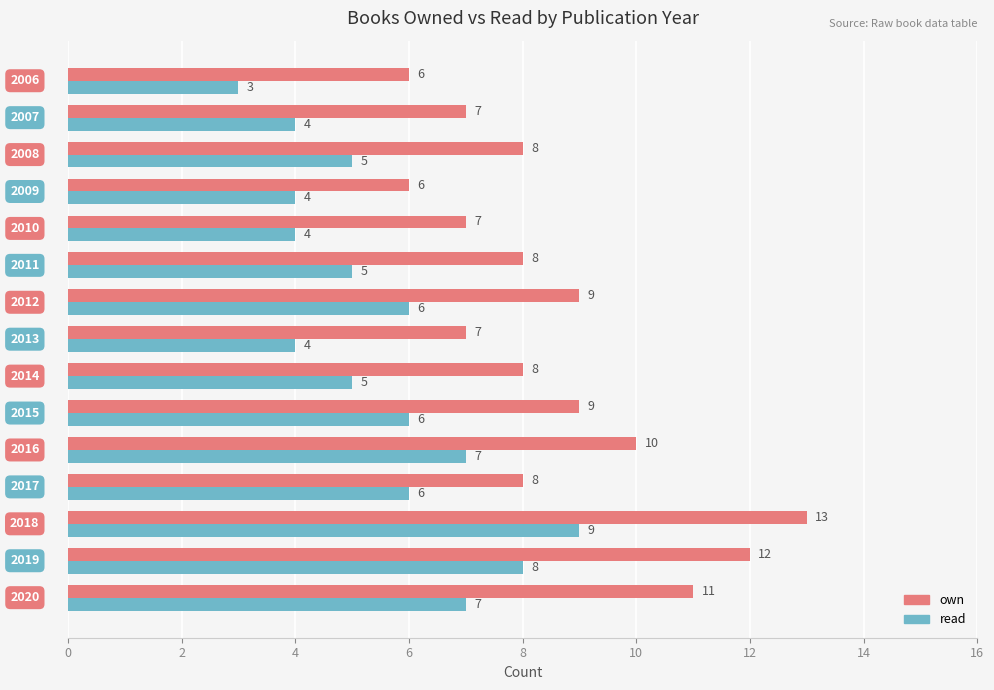

How many data points in own are less than 8?

5